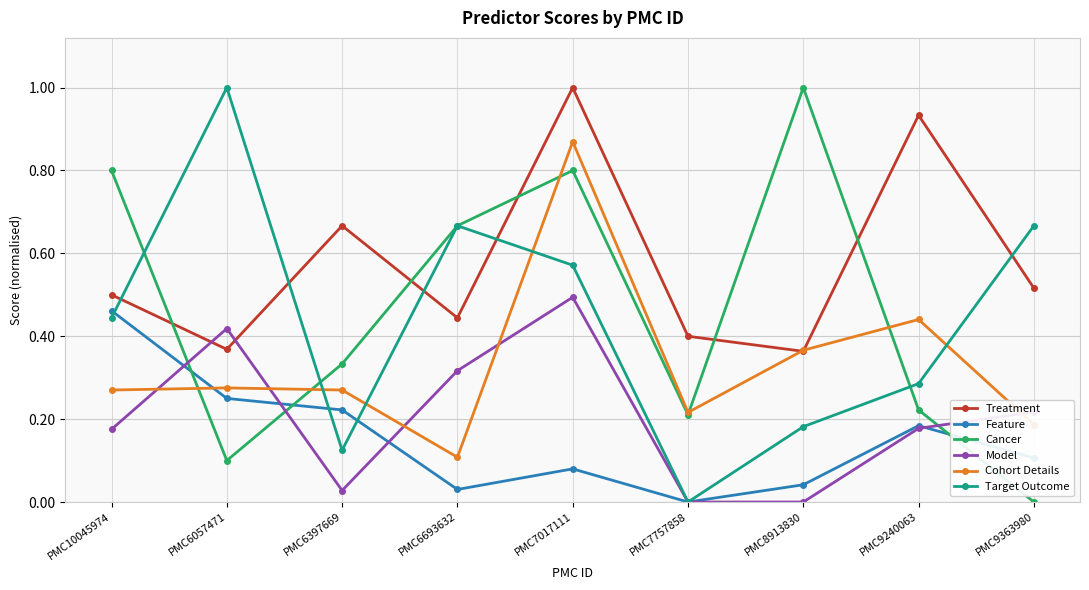

The Target Outcome series shows 0.2 at PMC7017111. True or false?

False